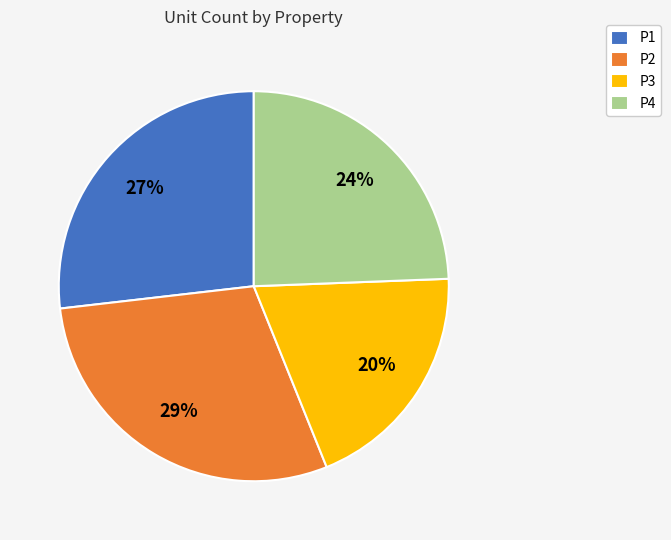

Is the sum of P4 and P2 greater than half?

Yes